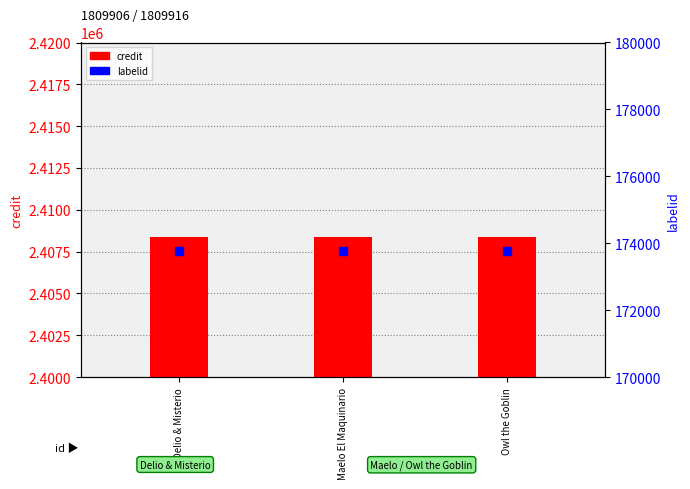

Which series contains the highest Y value?

credit